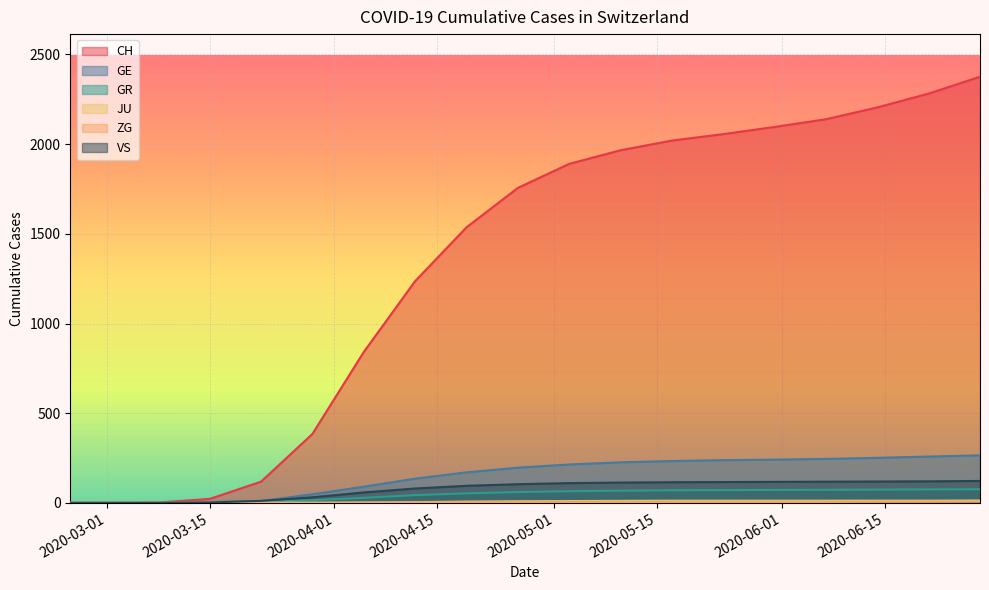

How many series are shown in this chart?

6